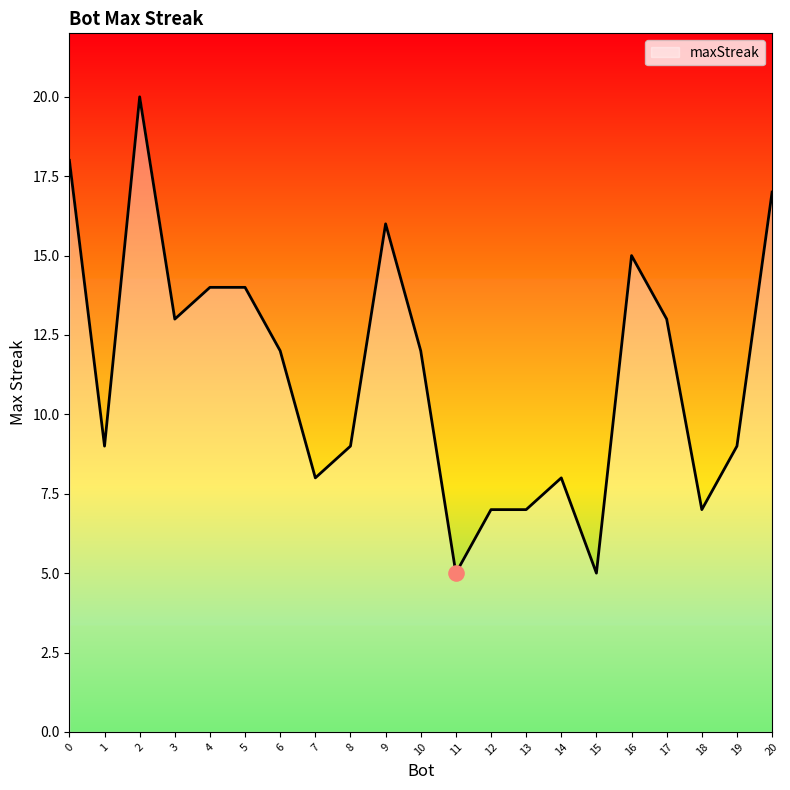

Approximately how many times larger is the value at 12 compared to 3?

0.5